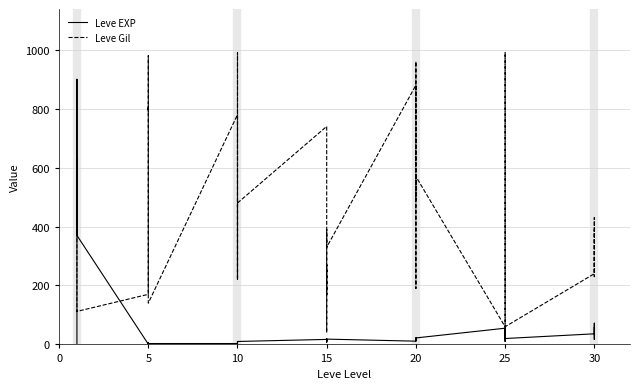

Is it true that Leve Gil equals 62 at 15?

False